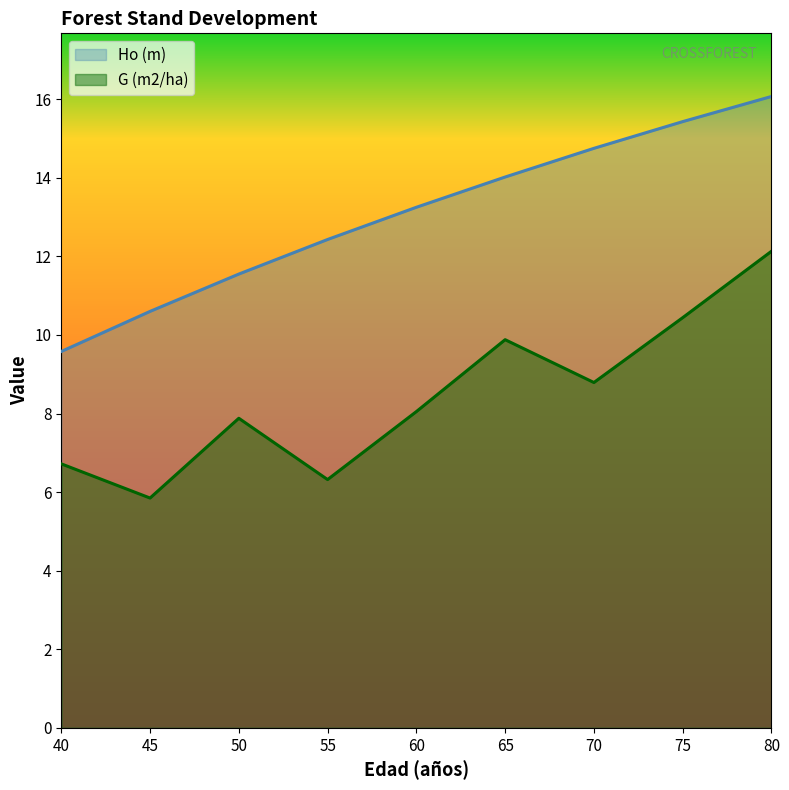

Is it true that Ho (m) equals 8.4 at 55?

False